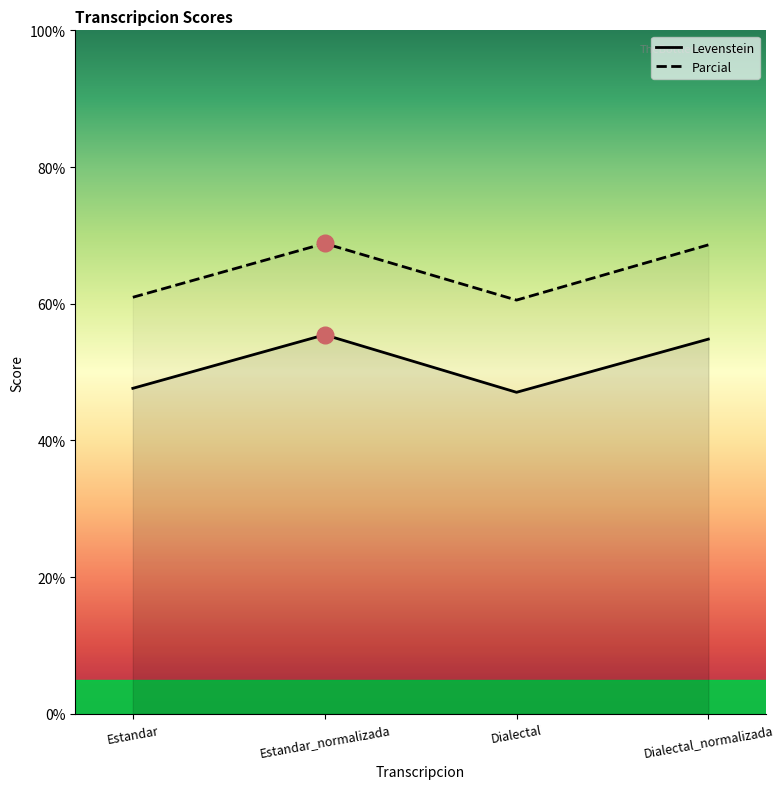

What is the value of the Levenstein point at the 2nd from the left?

55.5